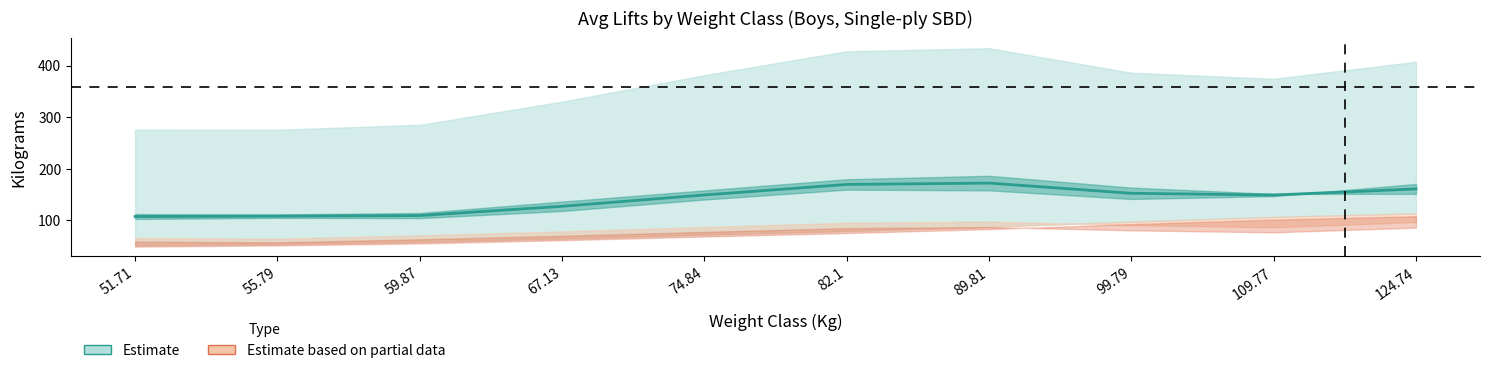

At which label does BodyweightKg first exceed 79?

82.1